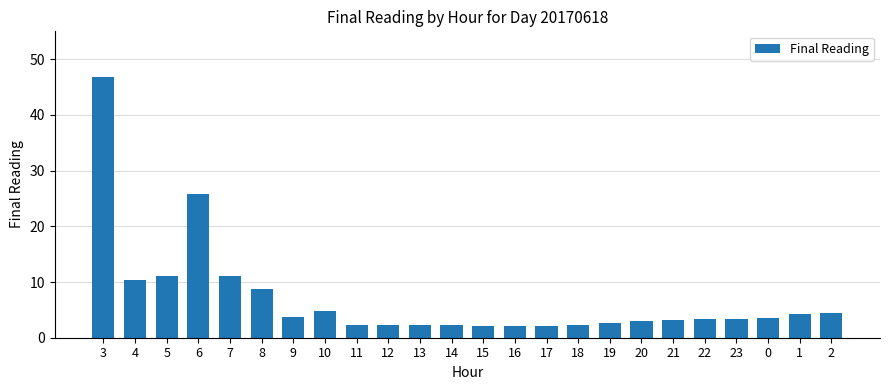

What is the sum of the values at 18 and 7?

13.4